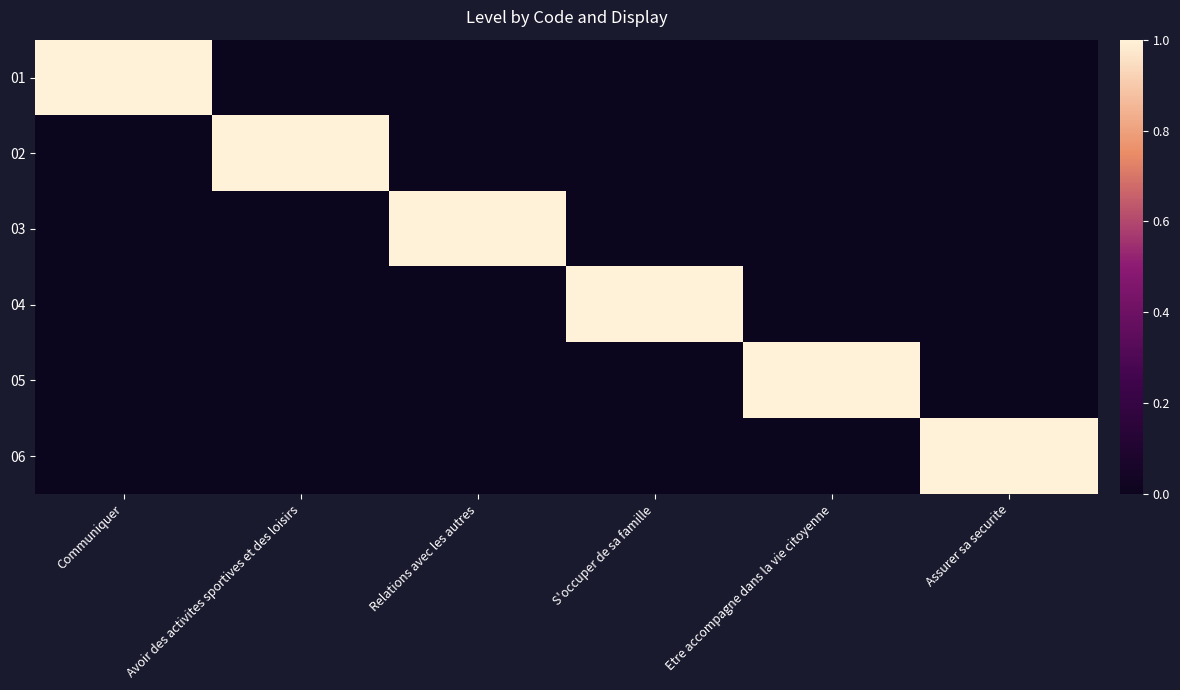

Reading left to right, what are all the values shown in this chart?

01: Communiquer=1	Avoir des activites sportives et des loisirs=0	Relations avec les autres=0	S'occuper de sa famille=0	Etre accompagne dans la vie citoyenne=0	Assurer sa securite=0
02: Communiquer=0	Avoir des activites sportives et des loisirs=1	Relations avec les autres=0	S'occuper de sa famille=0	Etre accompagne dans la vie citoyenne=0	Assurer sa securite=0
03: Communiquer=0	Avoir des activites sportives et des loisirs=0	Relations avec les autres=1	S'occuper de sa famille=0	Etre accompagne dans la vie citoyenne=0	Assurer sa securite=0
04: Communiquer=0	Avoir des activites sportives et des loisirs=0	Relations avec les autres=0	S'occuper de sa famille=1	Etre accompagne dans la vie citoyenne=0	Assurer sa securite=0
05: Communiquer=0	Avoir des activites sportives et des loisirs=0	Relations avec les autres=0	S'occuper de sa famille=0	Etre accompagne dans la vie citoyenne=1	Assurer sa securite=0
06: Communiquer=0	Avoir des activites sportives et des loisirs=0	Relations avec les autres=0	S'occuper de sa famille=0	Etre accompagne dans la vie citoyenne=0	Assurer sa securite=1